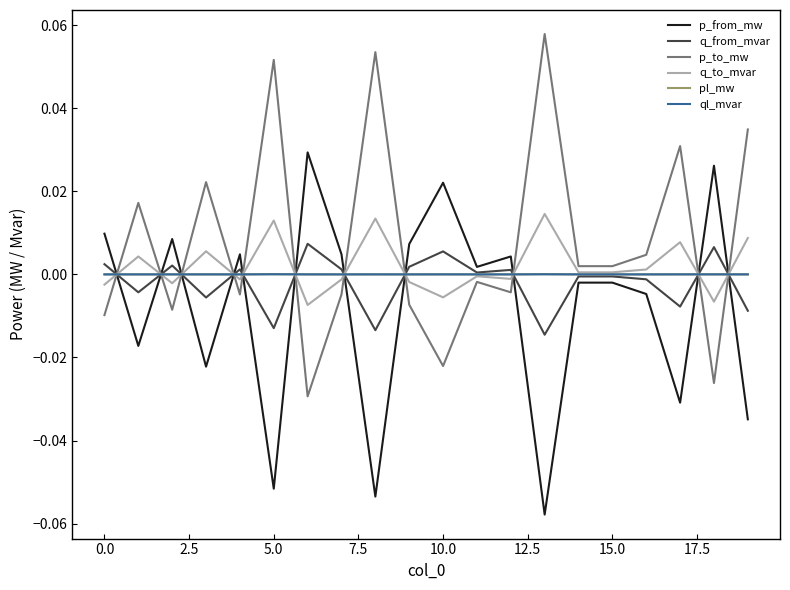

How many lines are shown in the chart?

6